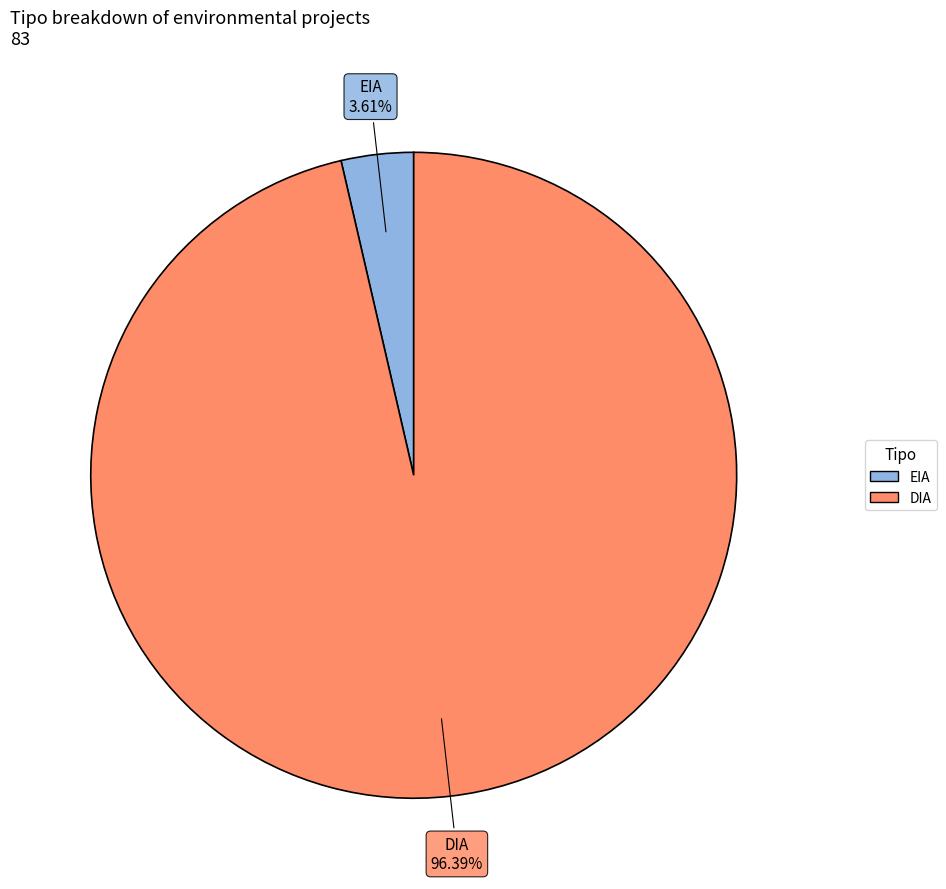

Is there a majority slice in this chart?

Yes